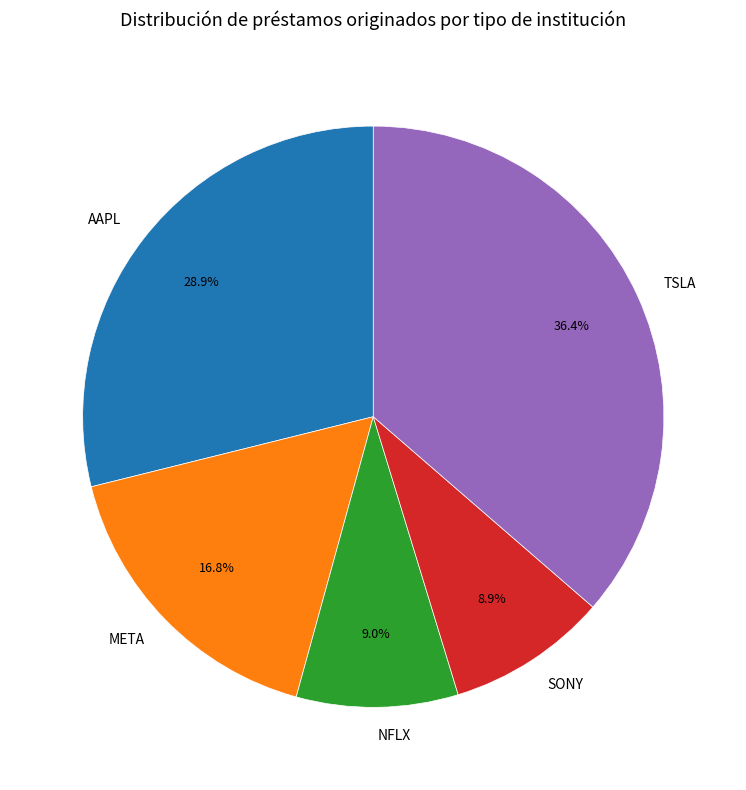

Which category has the biggest portion of the pie?

TSLA